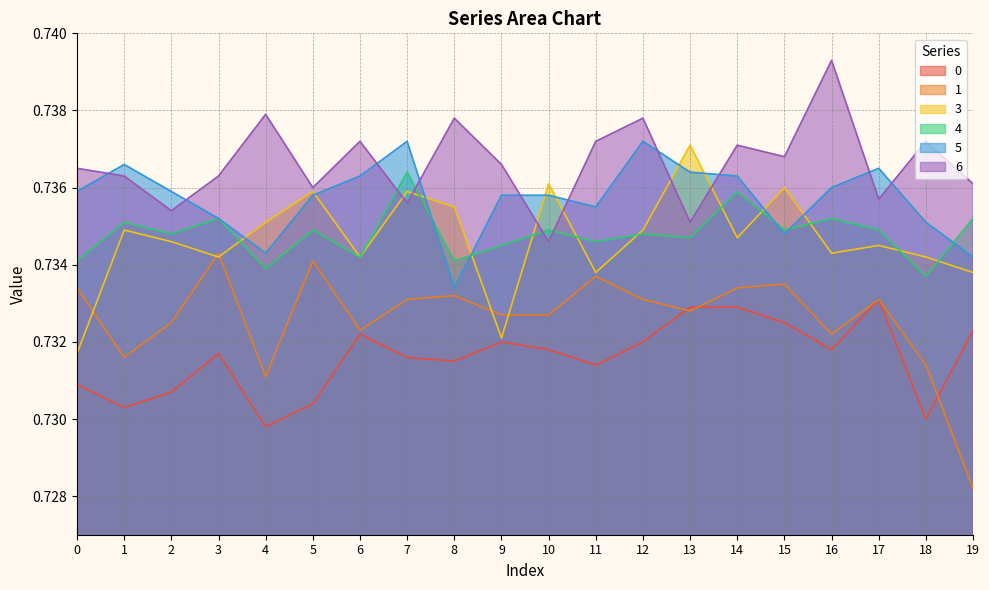

What is the value of the 1 point at the 20th from the left?

0.7